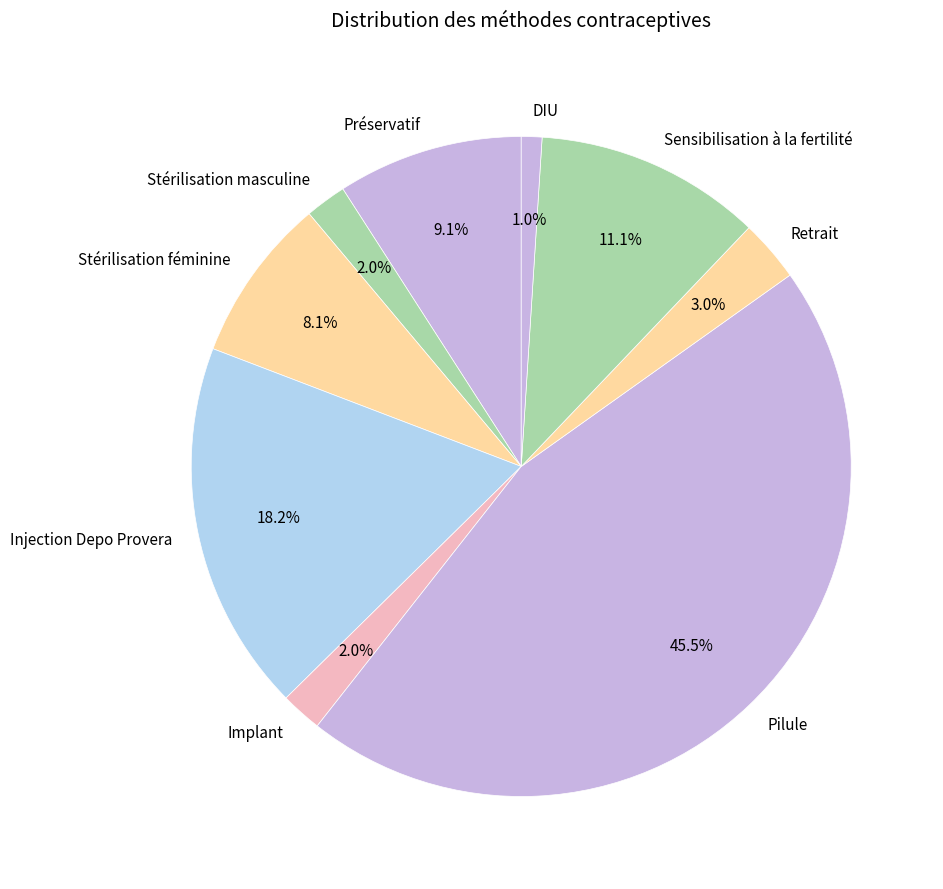

Which category has the smallest portion of the pie?

DIU